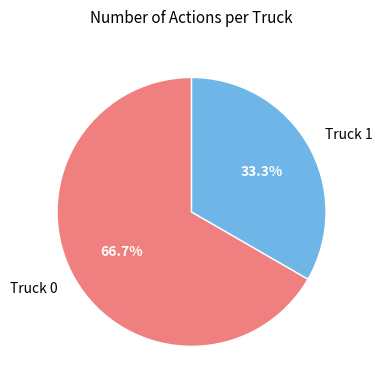

Rank the categories by value from highest to lowest.

Truck 0, Truck 1